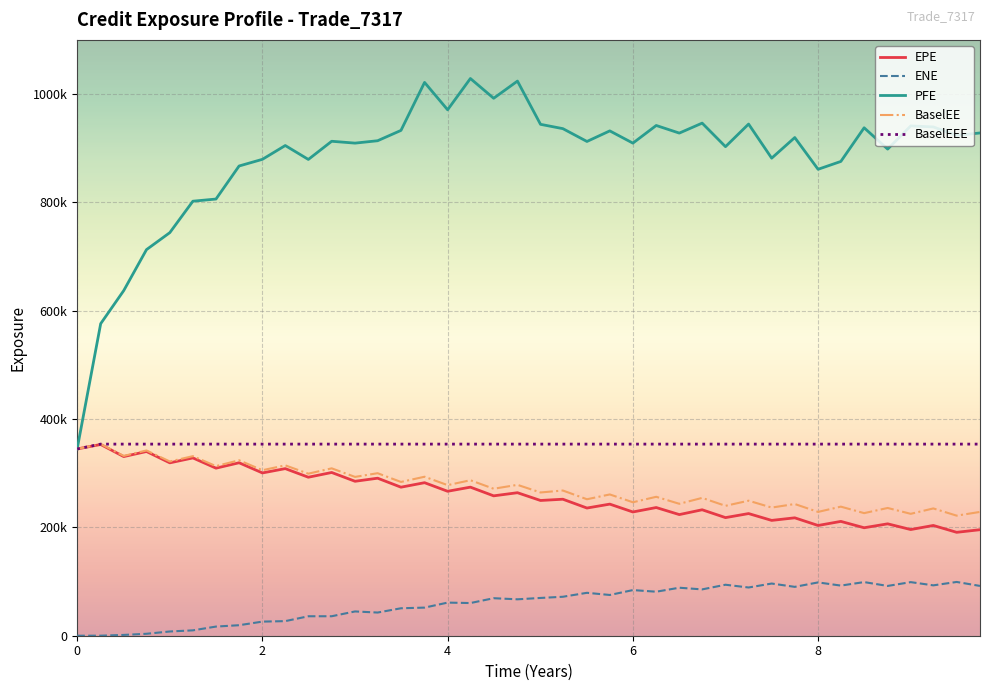

What are all the series names shown in the legend?

EPE, ENE, PFE, BaselEE, BaselEEE